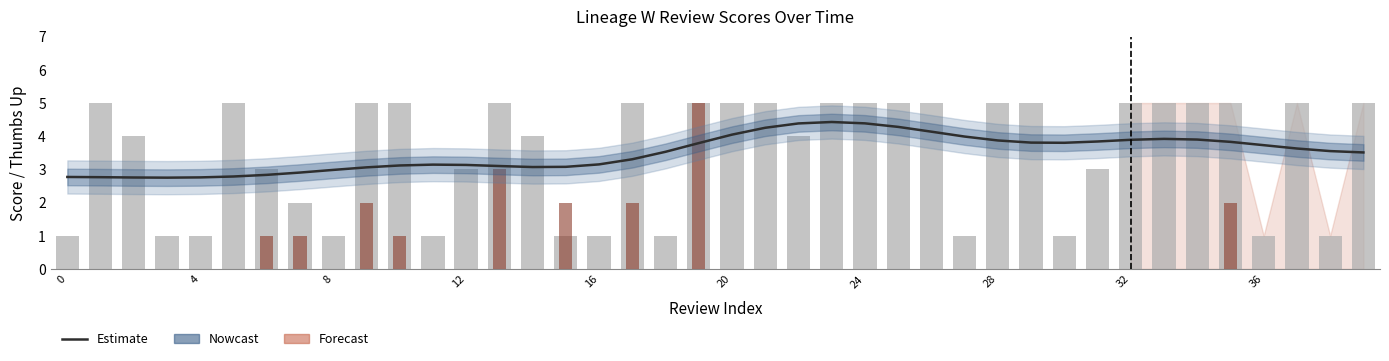

How many bars are there in each group?

3